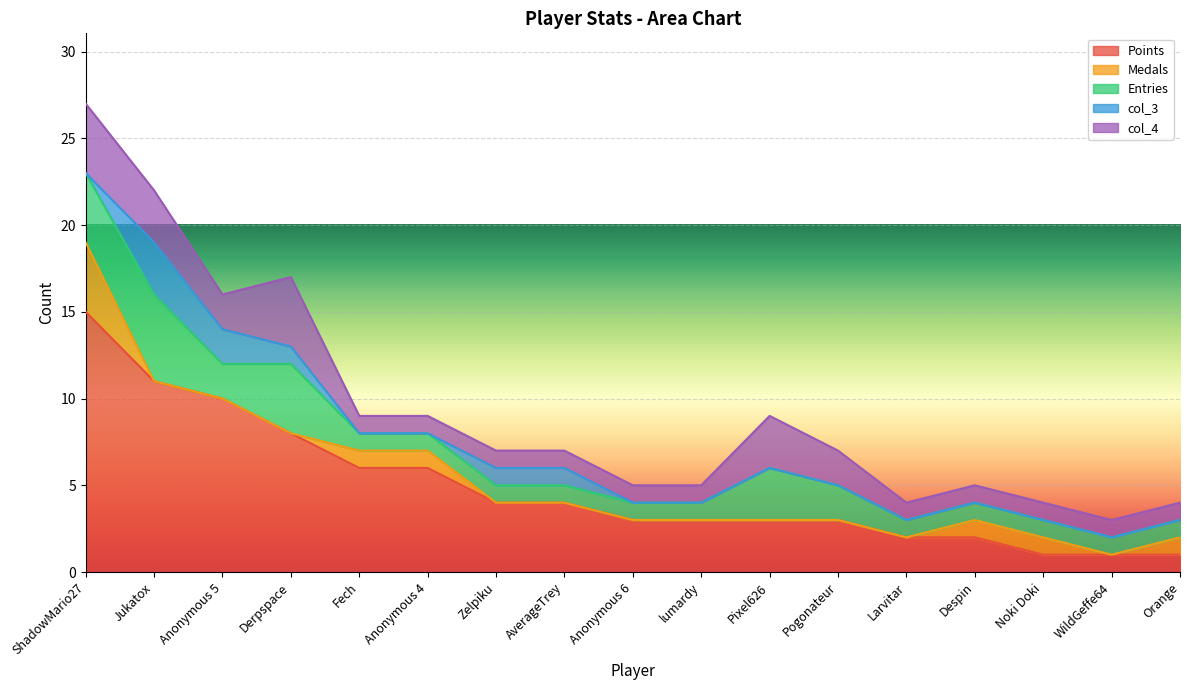

True or false: Medals has more than 0 interior local peaks.

False